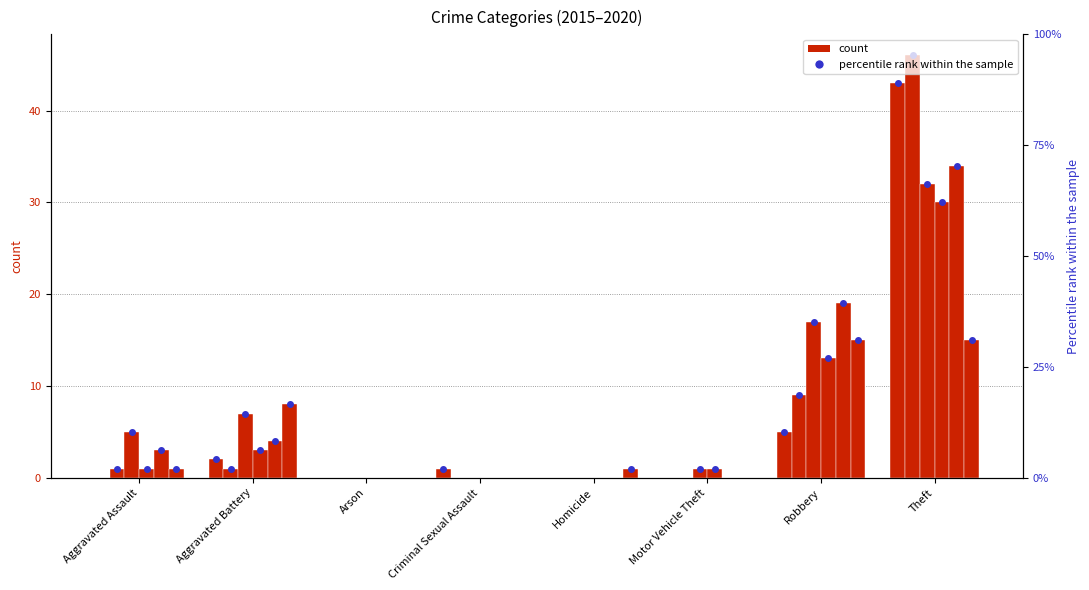

The value of 2017 at Homicide is -21. True or false?

False